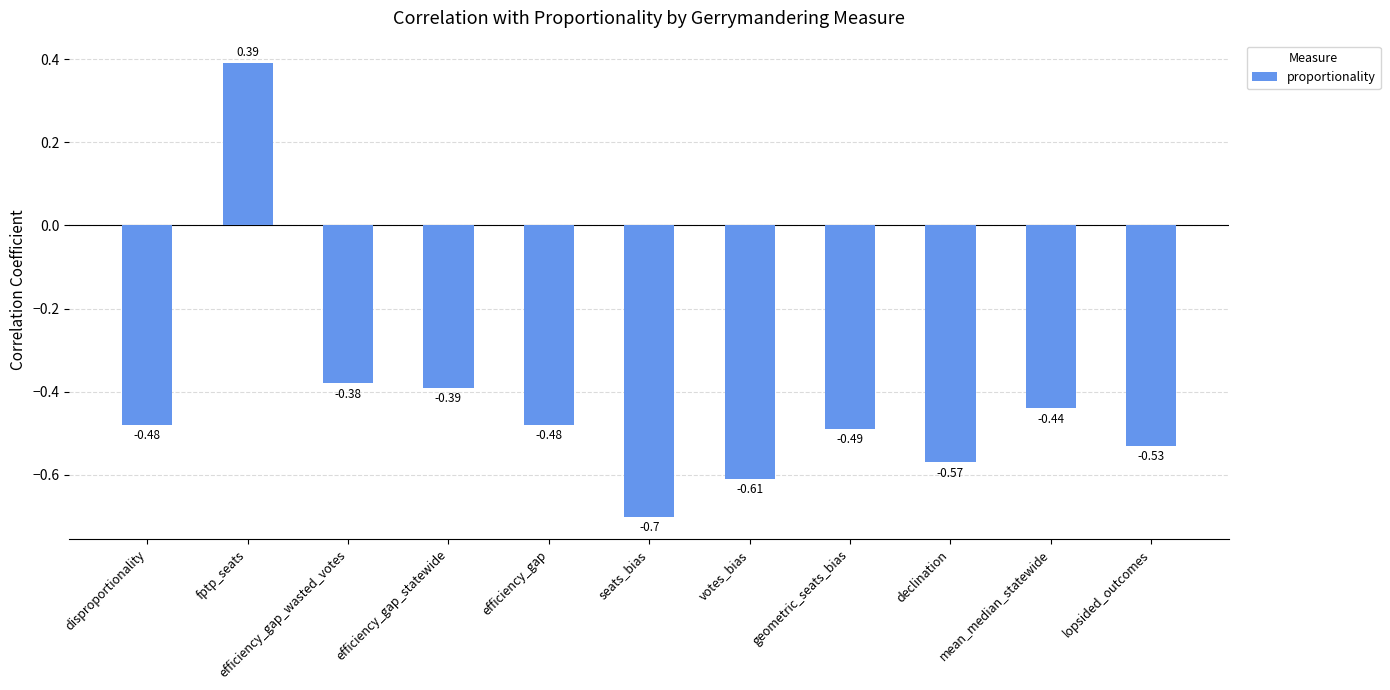

What is the sum of all values?

-4.7